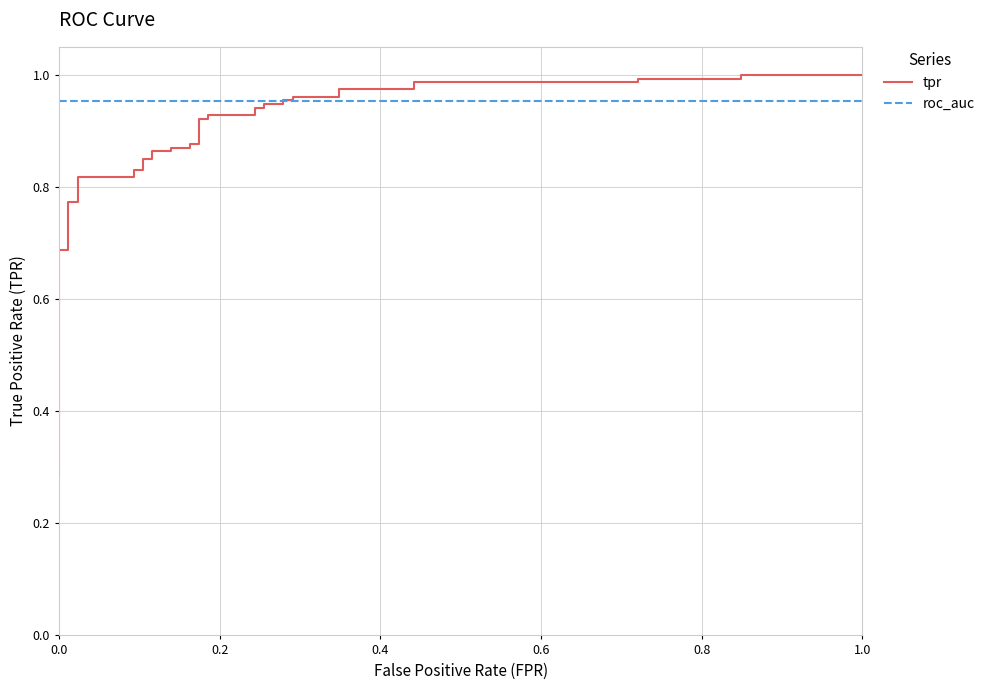

What is the value of the roc_auc point at the 13th from the left?

1.0